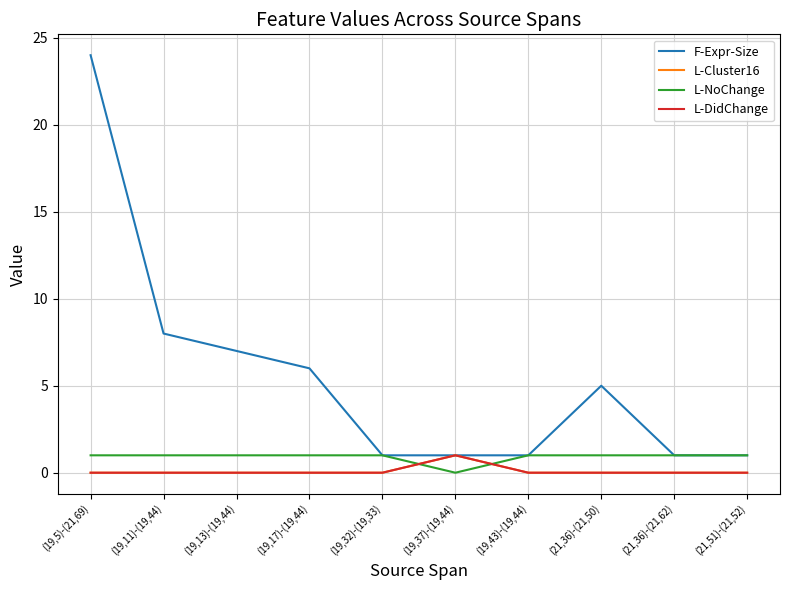

What is the sum of all L-Cluster16 values?

1